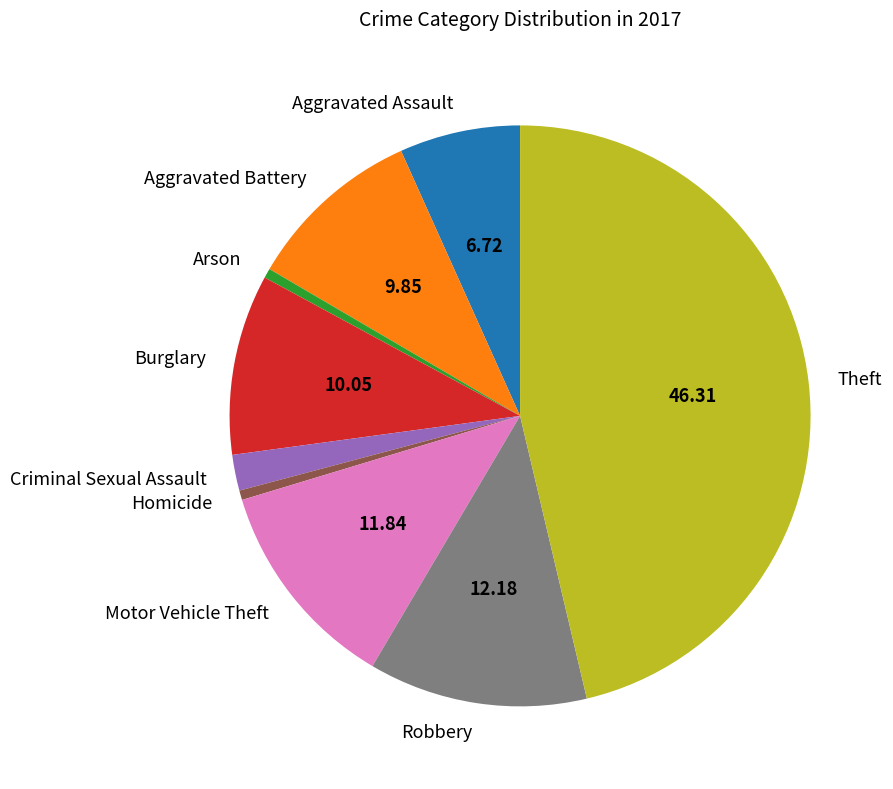

Which category has the biggest portion of the pie?

Theft